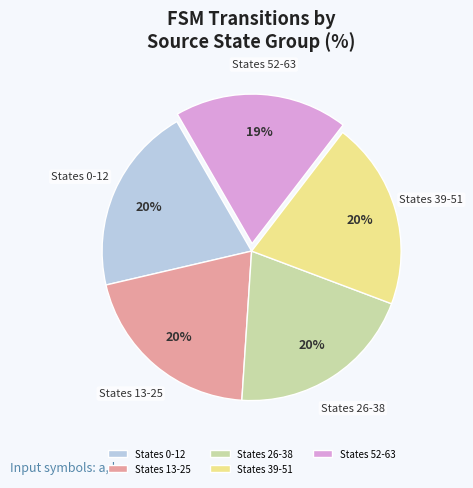

Approximately how many times larger is the value at States 0-12 compared to States 39-51?

1.0